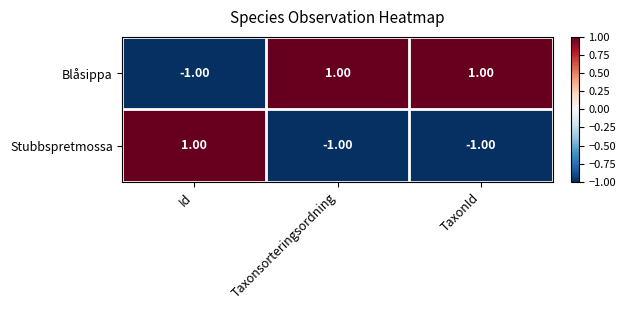

Which series has the largest total across all categories?

Blåsippa